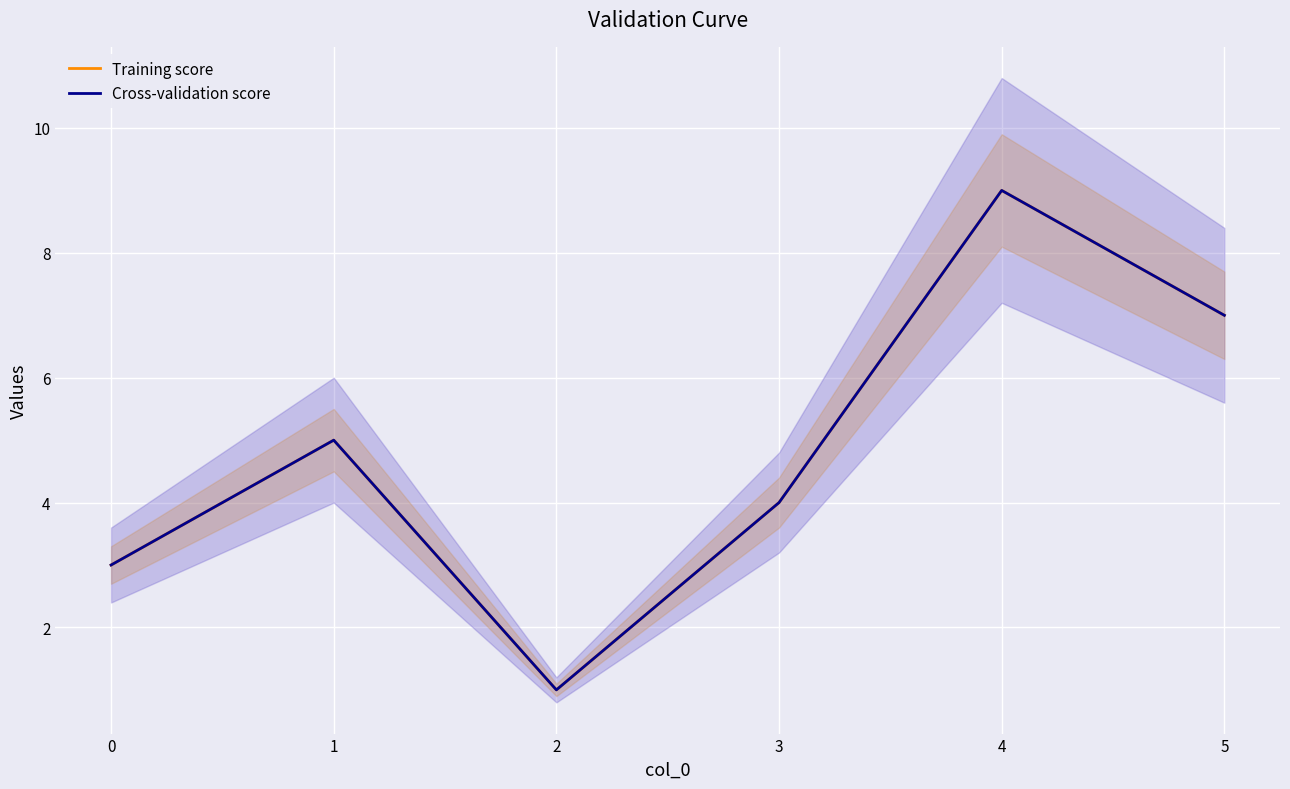

True or false: Cross-validation score and Training score intersect in this chart.

False